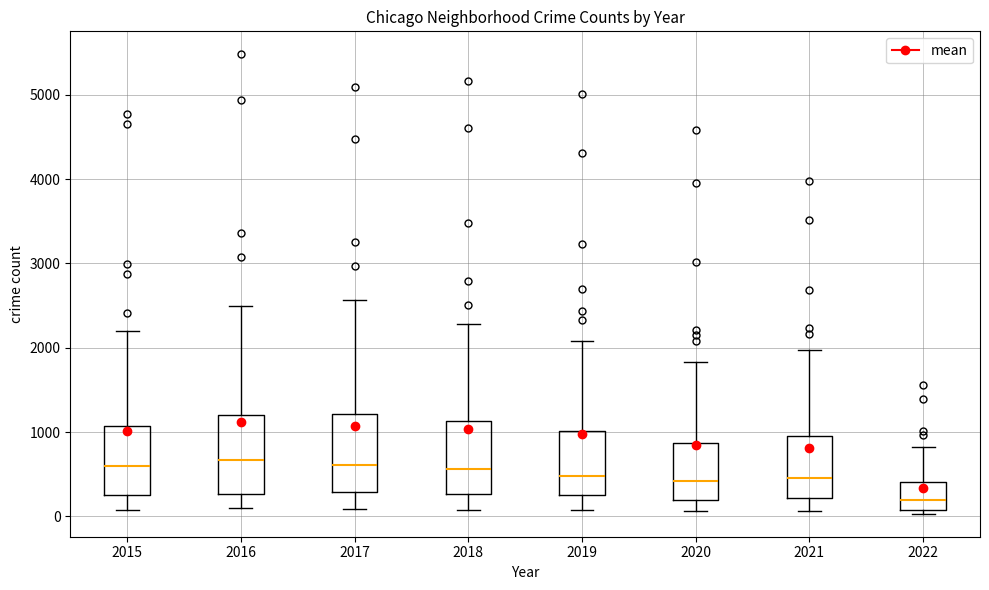

Reading left to right, read every box against the y-axis: the position of its median line, the range the box covers, and the ends of its whiskers. The values are not printed on the chart, so give them approximately, as read against the axis.

2015: median 600, box 300 to 1100, whiskers 100 to 2200
2016: median 700, box 300 to 1200, whiskers 100 to 2500
2017: median 600, box 300 to 1200, whiskers 100 to 2600
2018: median 600, box 300 to 1100, whiskers 100 to 2300
2019: median 500, box 300 to 1000, whiskers 100 to 2100
2020: median 400, box 200 to 900, whiskers 100 to 1800
2021: median 500, box 200 to 1000, whiskers 100 to 2000
2022: median 200, box 100 to 400, whiskers 0 to 800